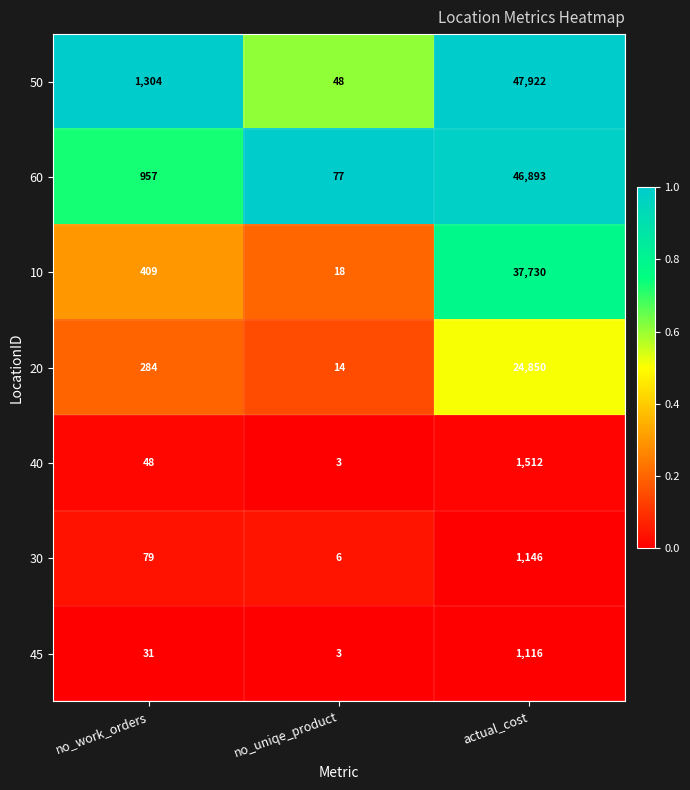

Is the value of 50 at no_work_orders greater than the value of 60 at no_work_orders?

Yes